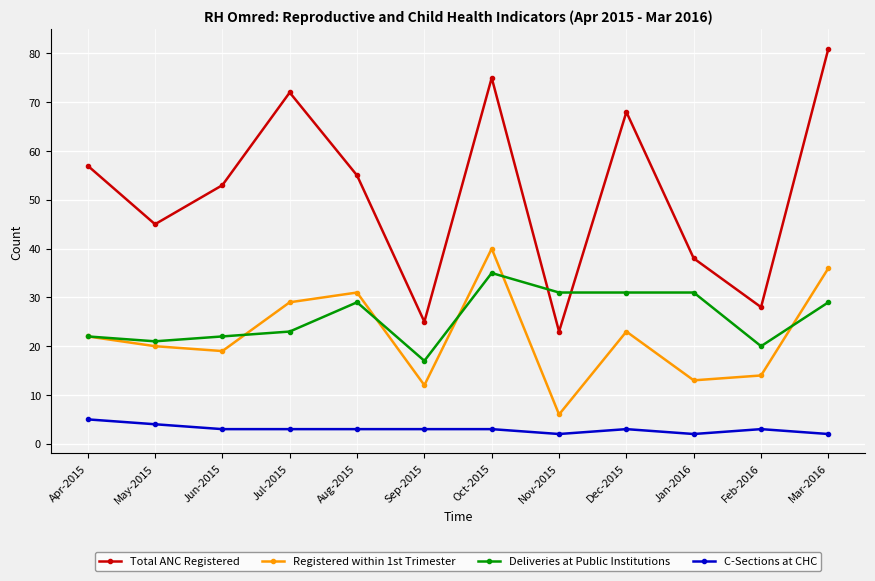

What is the approximate value of Registered within 1st Trimester at Oct-2015?

40